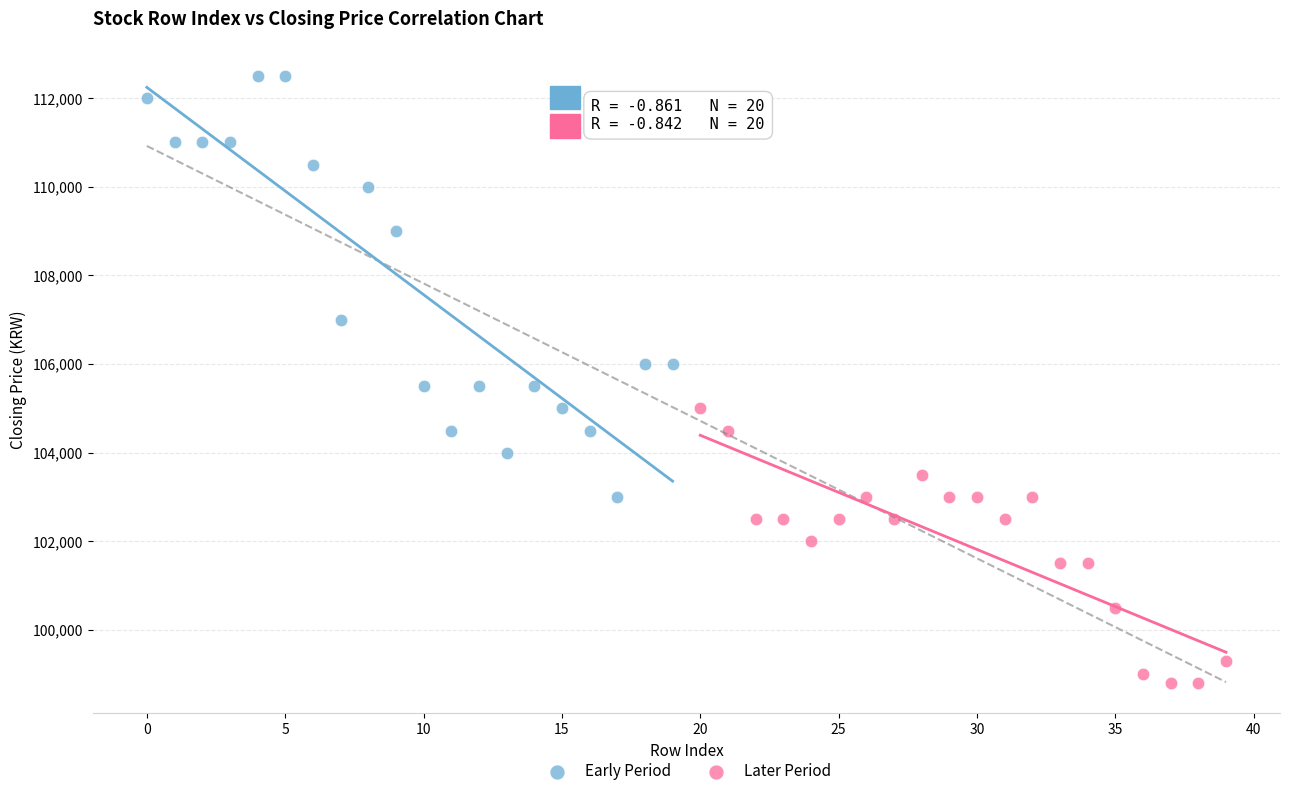

Which series has the widest spread of Y values?

Early Period